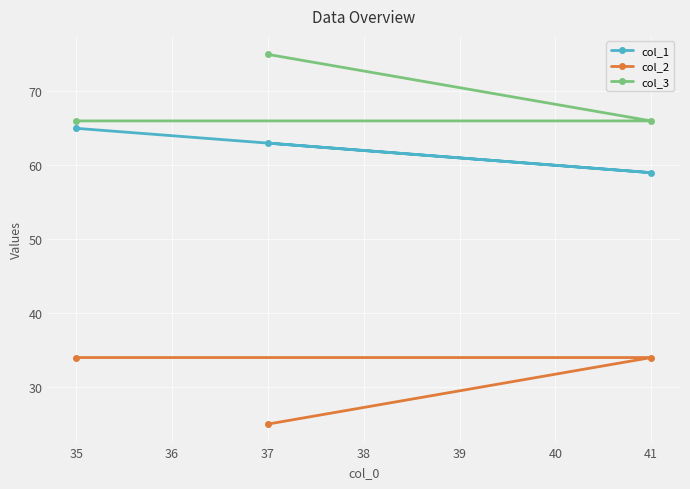

Which category has the highest value in the col_3 series?

37